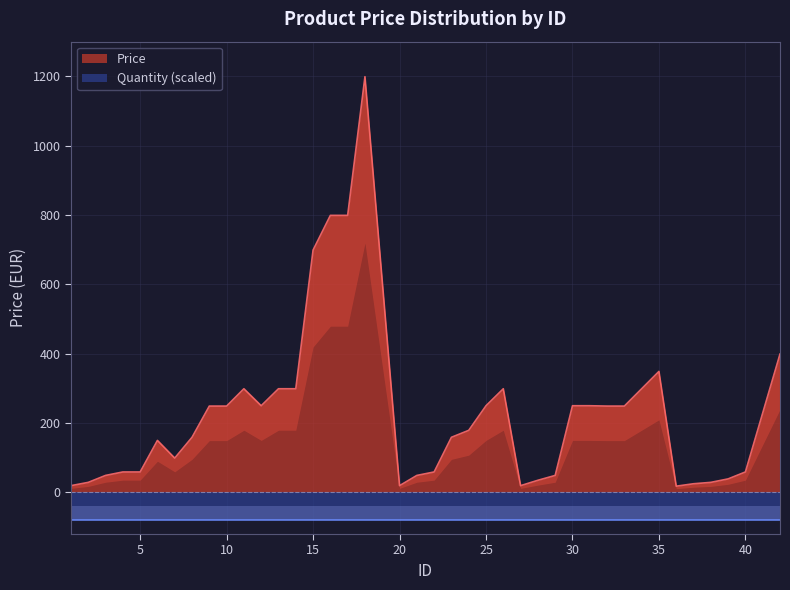

List the labels in order of value, smallest first.

36, 1, 20, 27, 37, 2, 38, 28, 39, 3, 21, 29, 4, 5, 22, 40, 7, 6, 8, 23, 24, 9, 10, 32, 33, 12, 25, 30, 31, 11, 13, 14, 26, 34, 35, 42, 15, 16, 17, 18